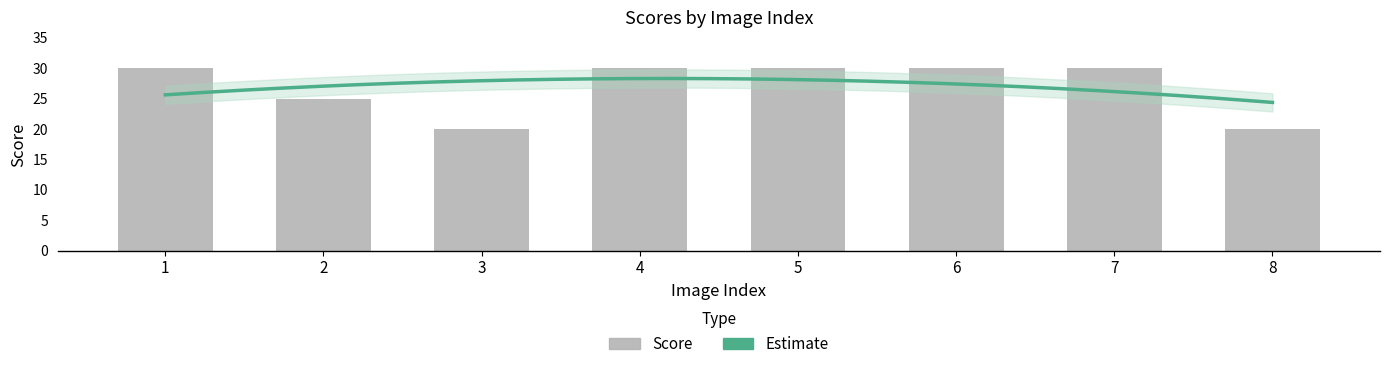

Reading right to left, transcribe all the data shown in this chart.

20	30	30	30	30	20	25	30